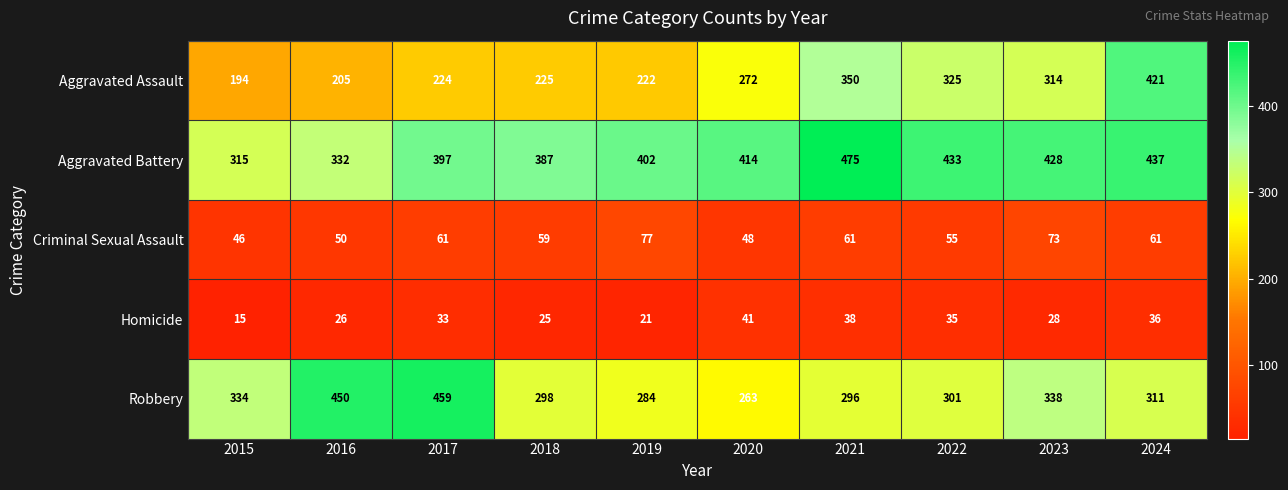

At which category does the chart reach its peak across all series?

2021